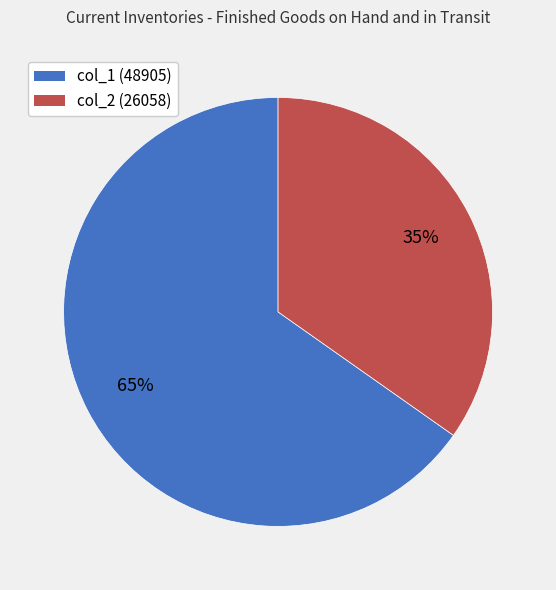

Is there any slice that represents more than half of the pie?

Yes